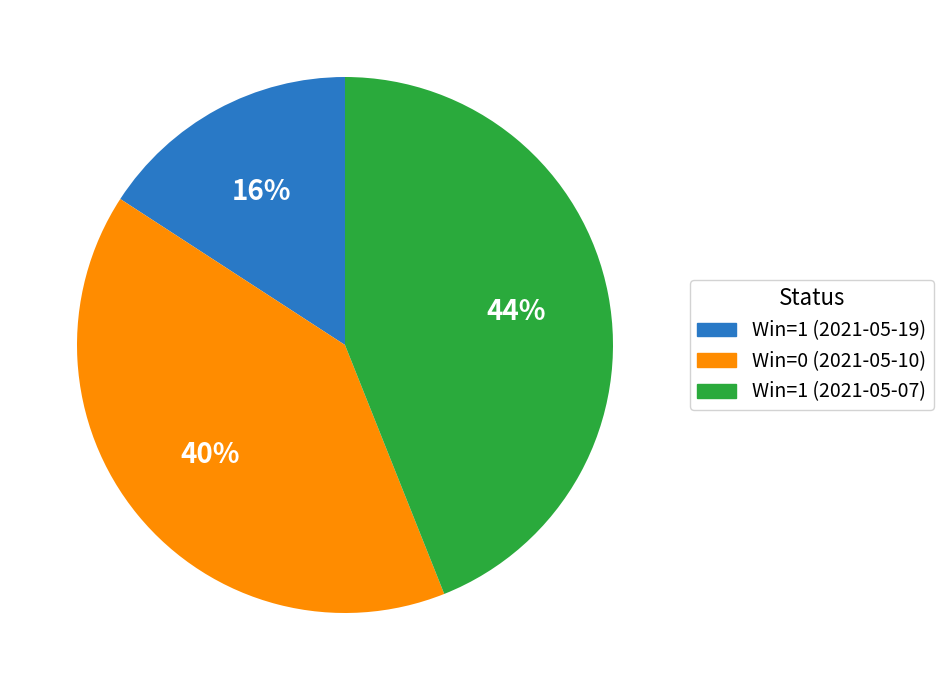

What is the ratio of the value at Win=1 (2021-05-19) to the value at Win=0 (2021-05-10)?

0.4